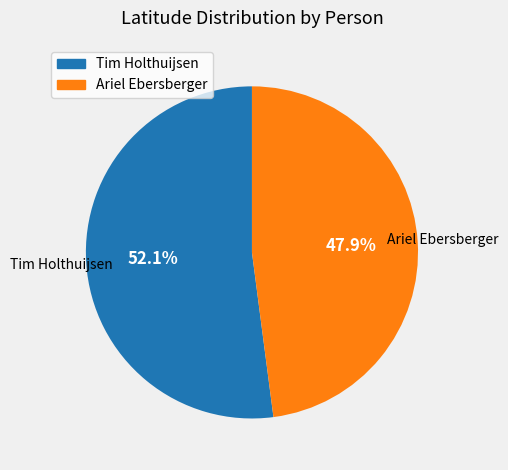

Is there a majority slice in this chart?

Yes